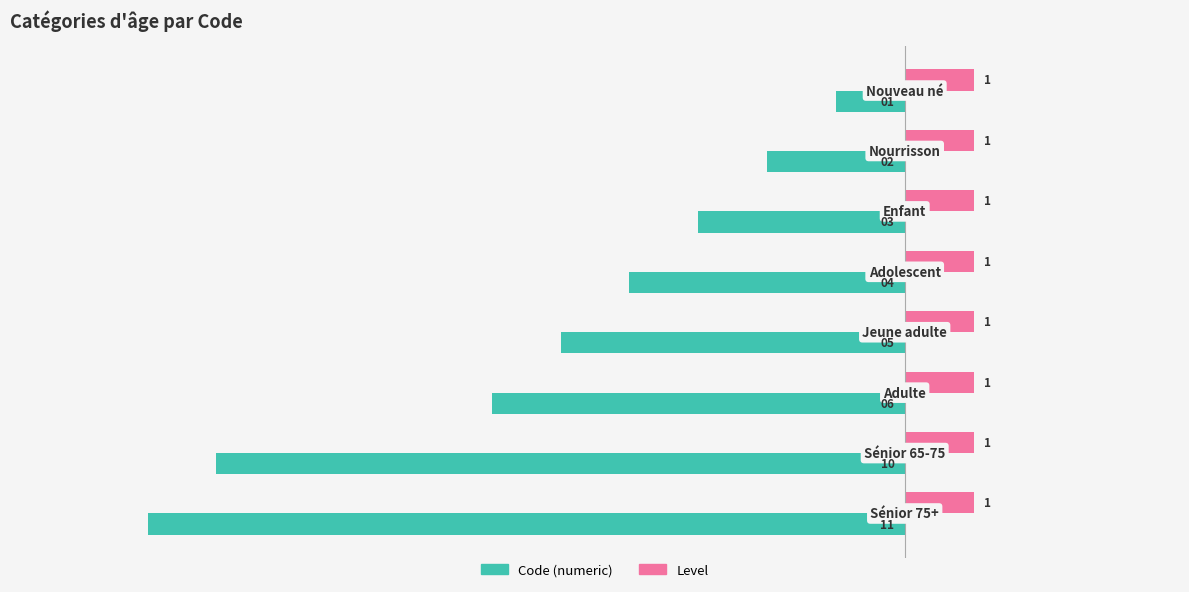

What is the minimum value shown in the chart?

-11